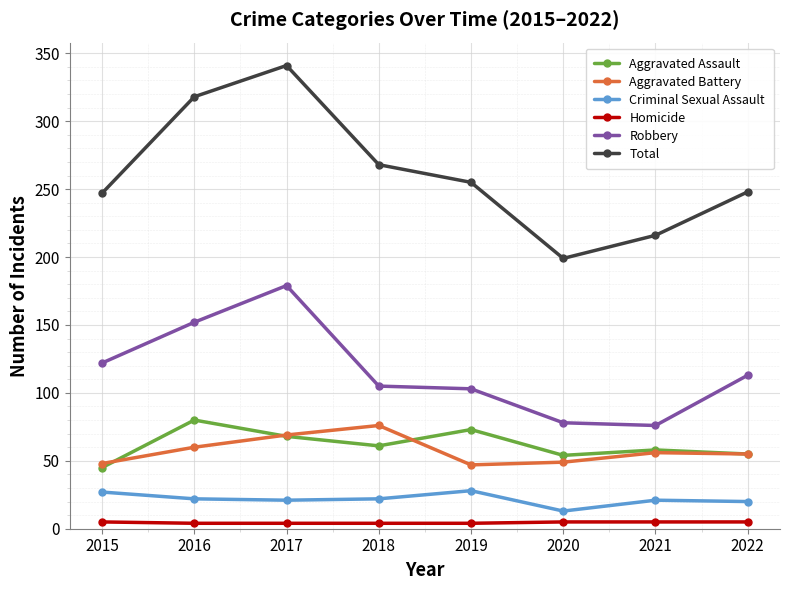

At which category does Total reach its first local valley?

2020